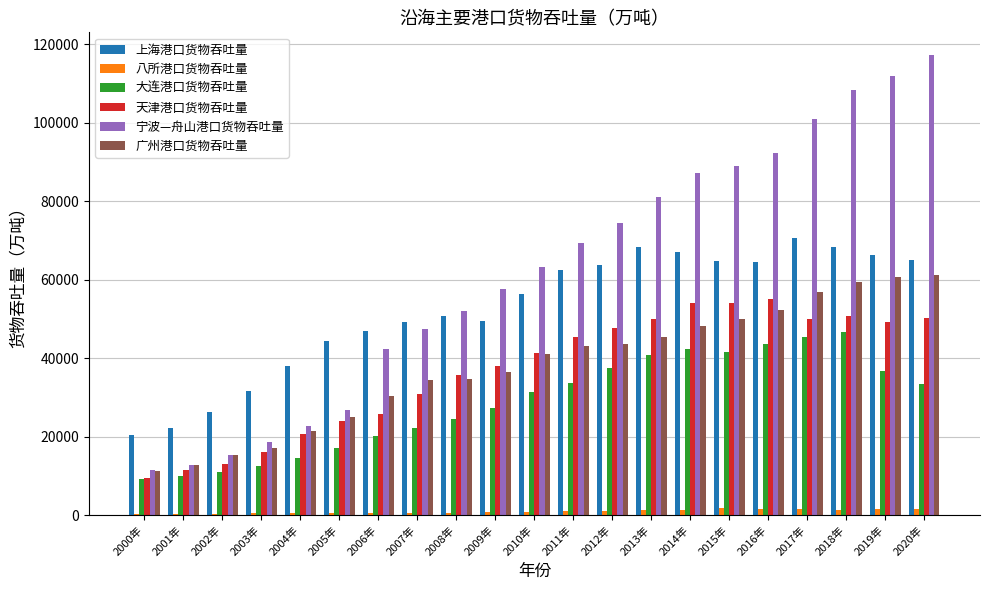

What is the sum of all 八所港口货物吞吐量 values?

19723.0